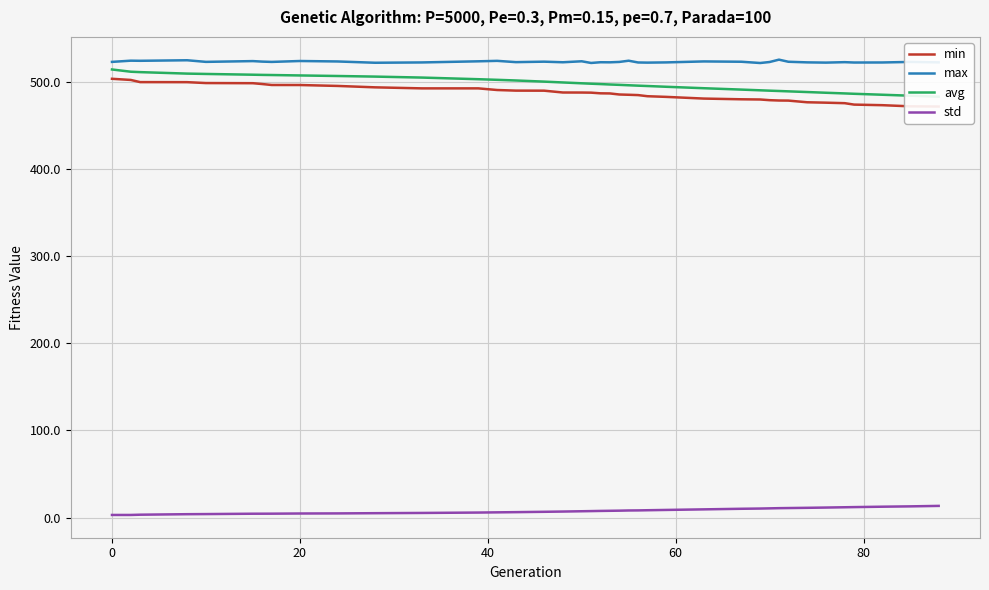

True or false: max and std intersect in this chart.

False